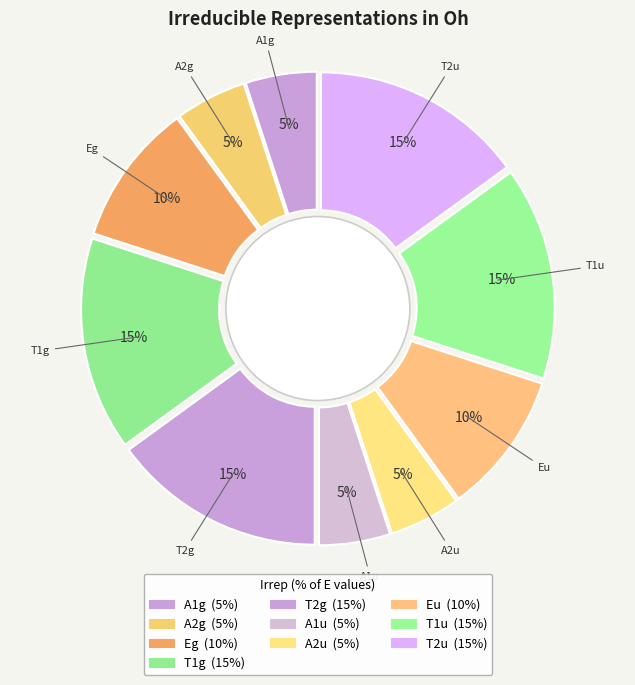

Which slice is the largest?

T1g